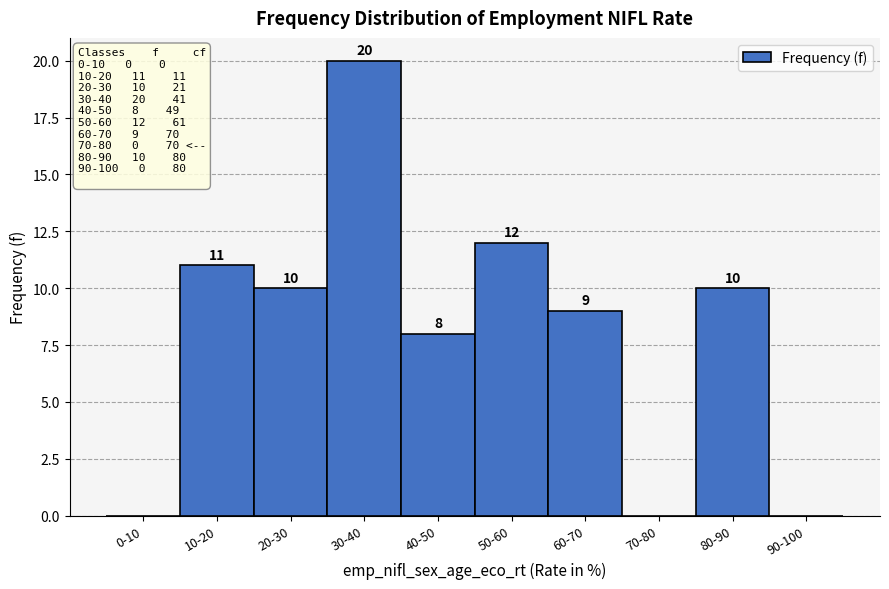

Reading right to left, what are all the values shown in this chart?

90-100=0	80-90=10	70-80=0	60-70=9	50-60=12	40-50=8	30-40=20	20-30=10	10-20=11	0-10=0